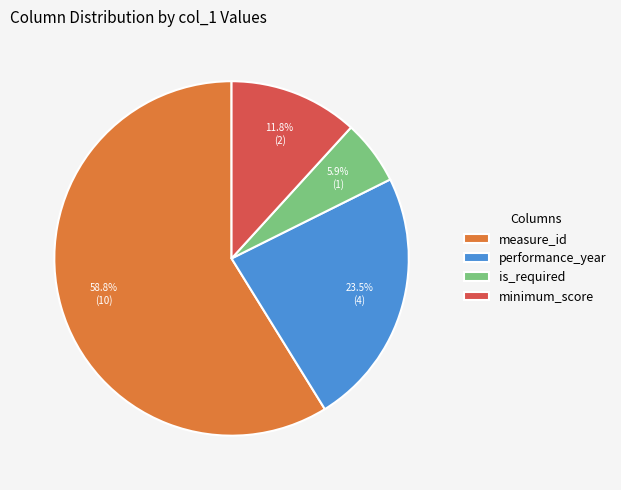

Does any single category account for the majority?

Yes